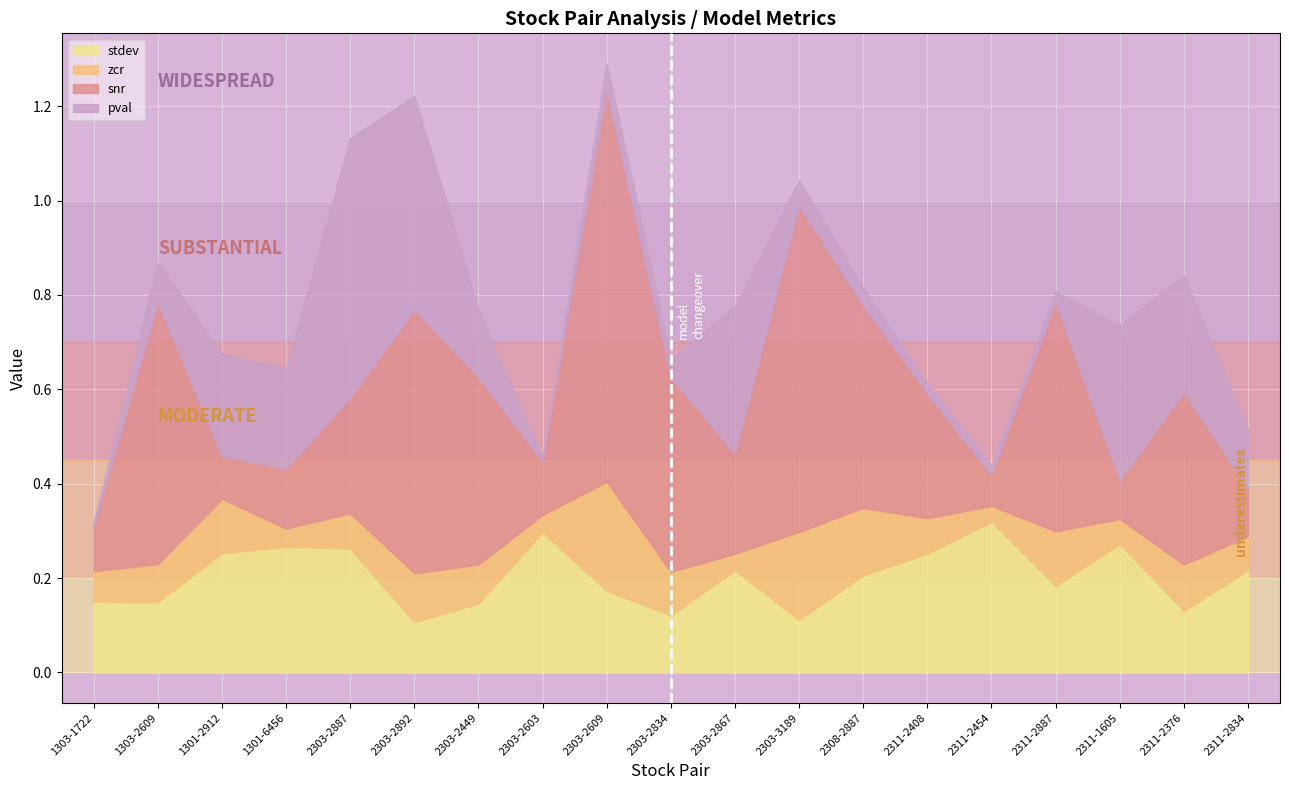

Which series has the largest total across all categories?

snr